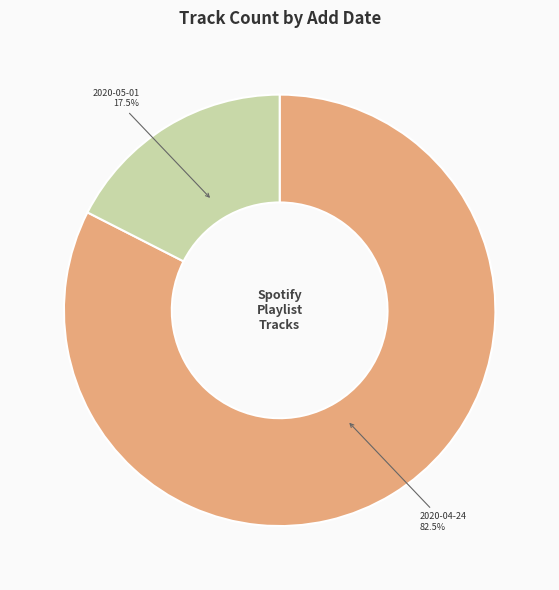

Which slice is the smallest?

2020-05-01